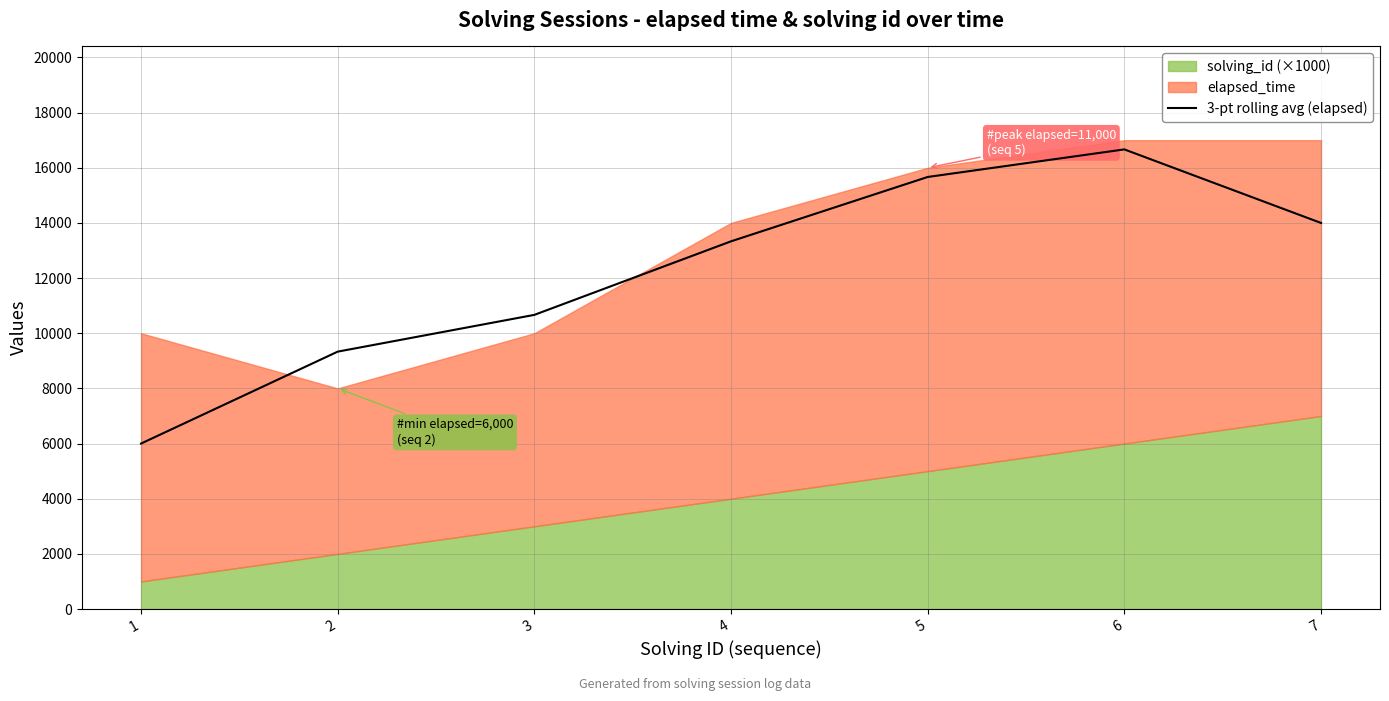

The value of 3-pt rolling avg (elapsed) at 7 is 14000.0. True or false?

True